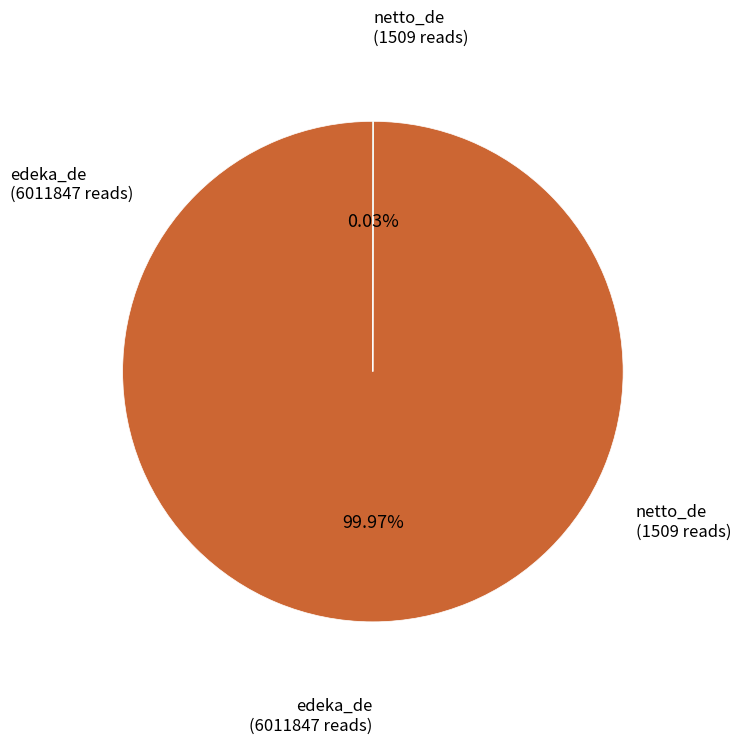

Does edeka_de account for over 50% of the chart?

Yes